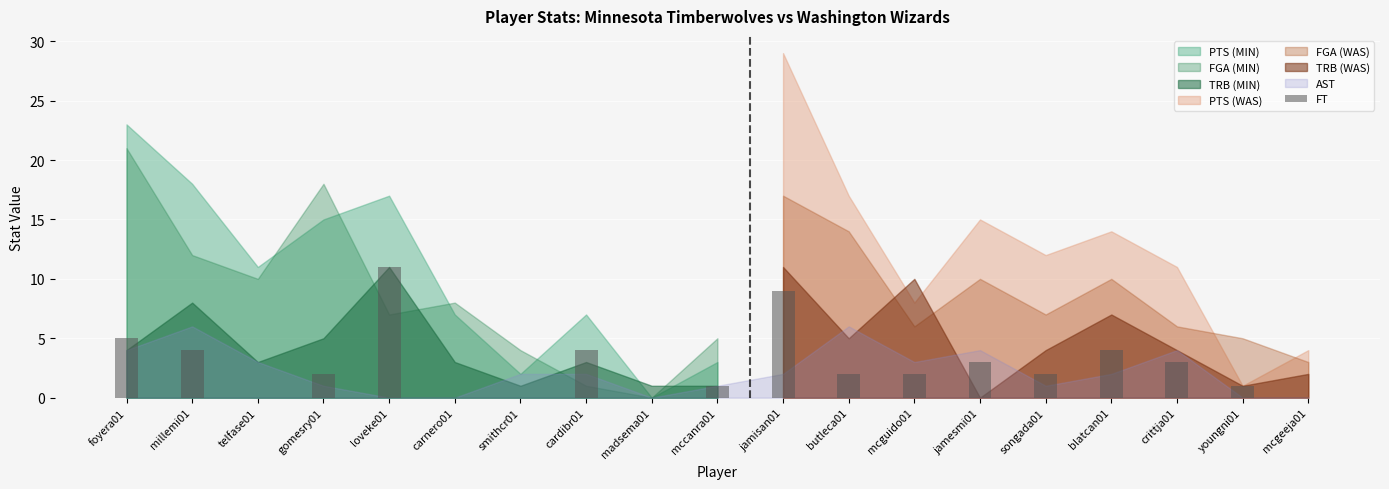

What is the sum of all values?

53